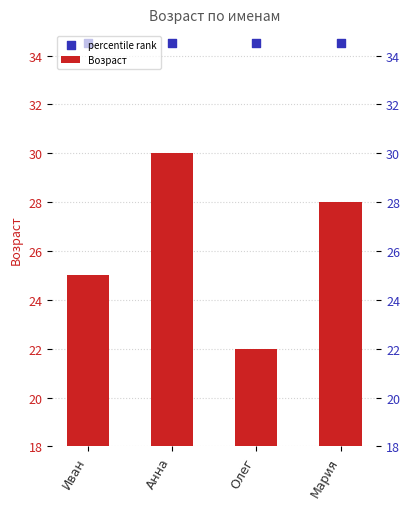

Is the value of percentile rank at Олег greater than the value of Возраст at Мария?

Yes